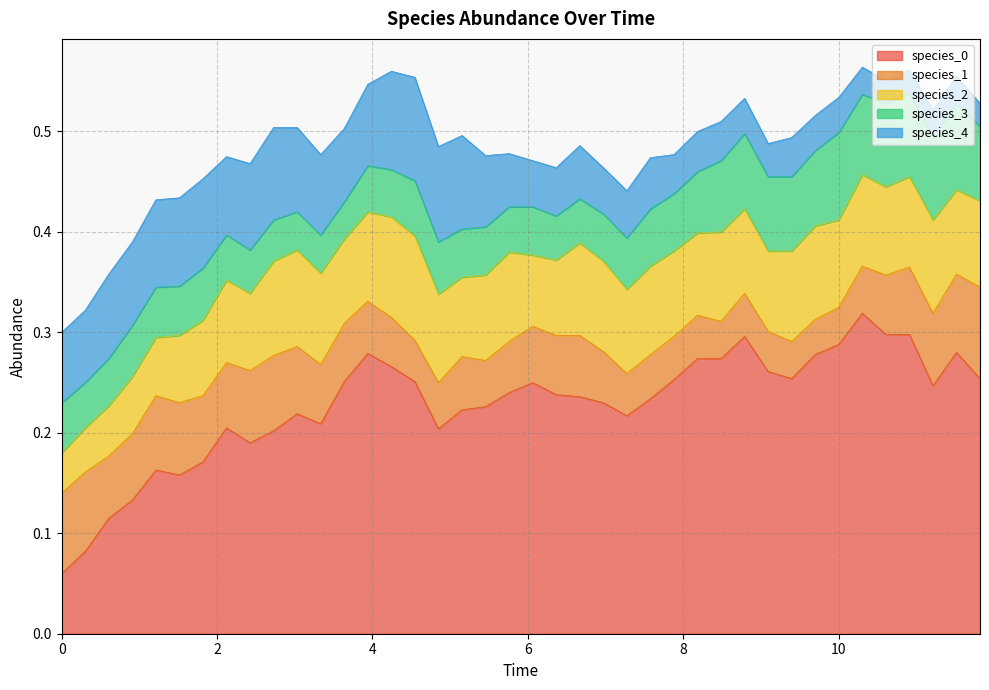

Reading left to right, extract all data points from this chart.

species_0: 0=0.1	1=0.1	2=0.1	3=0.1	4=0.2	5=0.2	6=0.2	7=0.2	8=0.2	9=0.2	10=0.2	11=0.2	12=0.3	13=0.3	14=0.3	15=0.3	16=0.2	17=0.2	18=0.2	19=0.2	20=0.2	21=0.2	22=0.2	23=0.2	24=0.2	25=0.2	26=0.3	27=0.3	28=0.3	29=0.3	30=0.3	31=0.3	32=0.3	33=0.3	34=0.3	35=0.3	36=0.3	37=0.2	38=0.3	39=0.3
species_1: 0=0.1	1=0.1	2=0.1	3=0.1	4=0.1	5=0.1	6=0.1	7=0.1	8=0.1	9=0.1	10=0.1	11=0.1	12=0.1	13=0.1	14=0.0	15=0.0	16=0.0	17=0.1	18=0.0	19=0.1	20=0.1	21=0.1	22=0.1	23=0.1	24=0.0	25=0.0	26=0.0	27=0.0	28=0.0	29=0.0	30=0.0	31=0.0	32=0.0	33=0.0	34=0.0	35=0.1	36=0.1	37=0.1	38=0.1	39=0.1
species_2: 0=0.0	1=0.0	2=0.1	3=0.1	4=0.1	5=0.1	6=0.1	7=0.1	8=0.1	9=0.1	10=0.1	11=0.1	12=0.1	13=0.1	14=0.1	15=0.1	16=0.1	17=0.1	18=0.1	19=0.1	20=0.1	21=0.1	22=0.1	23=0.1	24=0.1	25=0.1	26=0.1	27=0.1	28=0.1	29=0.1	30=0.1	31=0.1	32=0.1	33=0.1	34=0.1	35=0.1	36=0.1	37=0.1	38=0.1	39=0.1
species_3: 0=0.1	1=0.0	2=0.0	3=0.1	4=0.1	5=0.0	6=0.1	7=0.0	8=0.0	9=0.0	10=0.0	11=0.0	12=0.0	13=0.0	14=0.0	15=0.1	16=0.1	17=0.0	18=0.0	19=0.0	20=0.0	21=0.0	22=0.0	23=0.0	24=0.1	25=0.1	26=0.1	27=0.1	28=0.1	29=0.1	30=0.1	31=0.1	32=0.1	33=0.1	34=0.1	35=0.1	36=0.1	37=0.1	38=0.1	39=0.1
species_4: 0=0.1	1=0.1	2=0.1	3=0.1	4=0.1	5=0.1	6=0.1	7=0.1	8=0.1	9=0.1	10=0.1	11=0.1	12=0.1	13=0.1	14=0.1	15=0.1	16=0.1	17=0.1	18=0.1	19=0.1	20=0.0	21=0.0	22=0.1	23=0.0	24=0.0	25=0.1	26=0.0	27=0.0	28=0.0	29=0.0	30=0.0	31=0.0	32=0.0	33=0.0	34=0.0	35=0.0	36=0.0	37=0.0	38=0.0	39=0.0